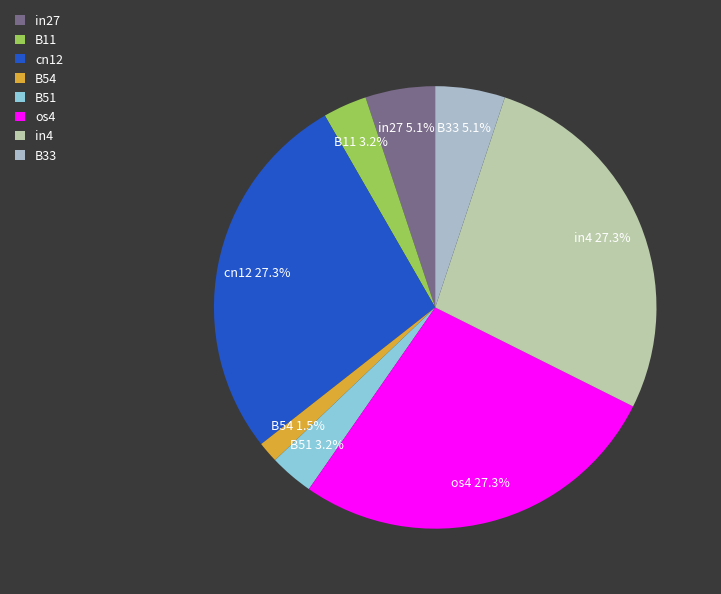

What is the smallest slice in the pie chart?

B54